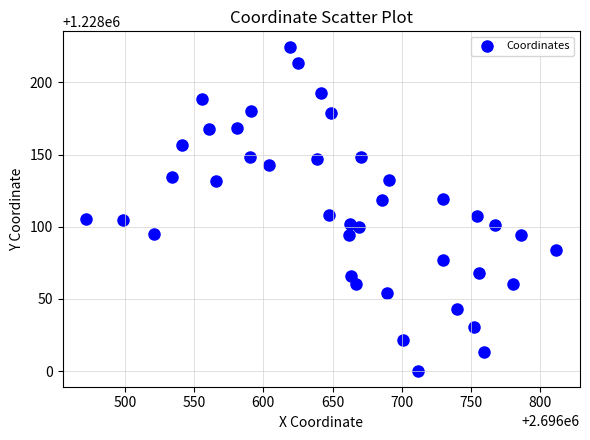

What is the range of Y values (max minus min)?

223.8